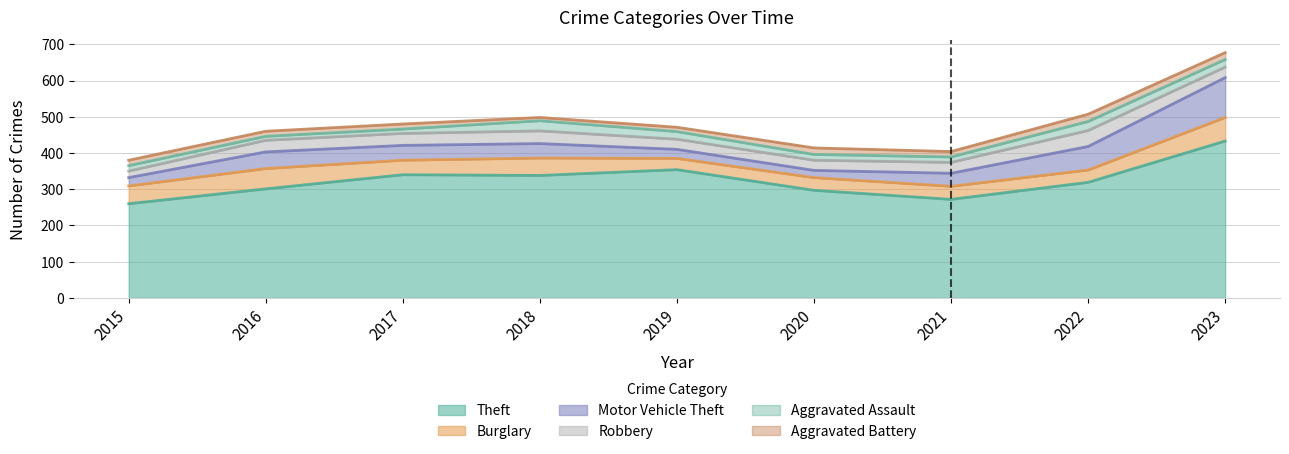

What is the value of the Burglary point at the 1st from the left?

49